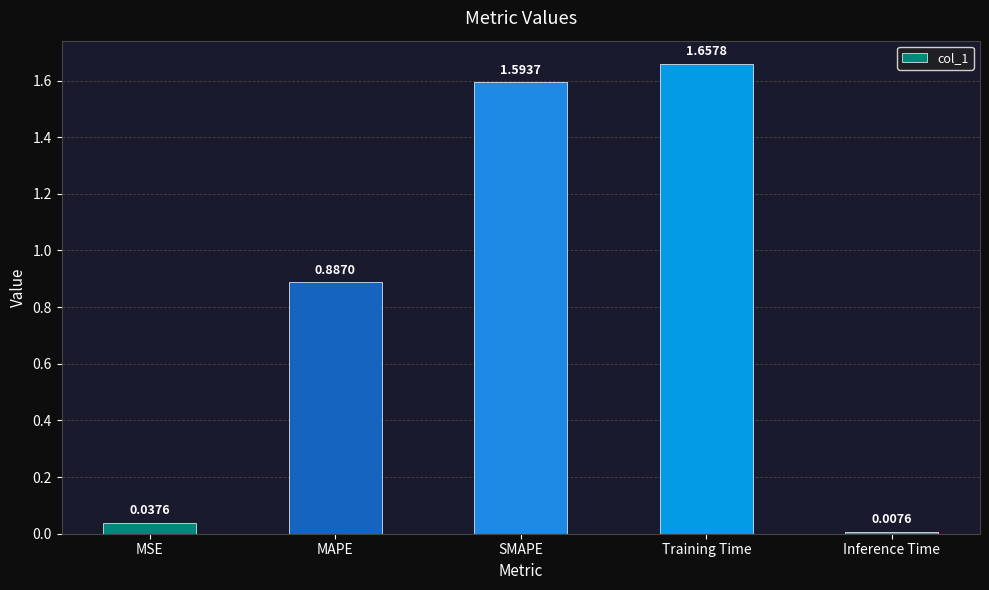

What is the sum of all values?

4.2